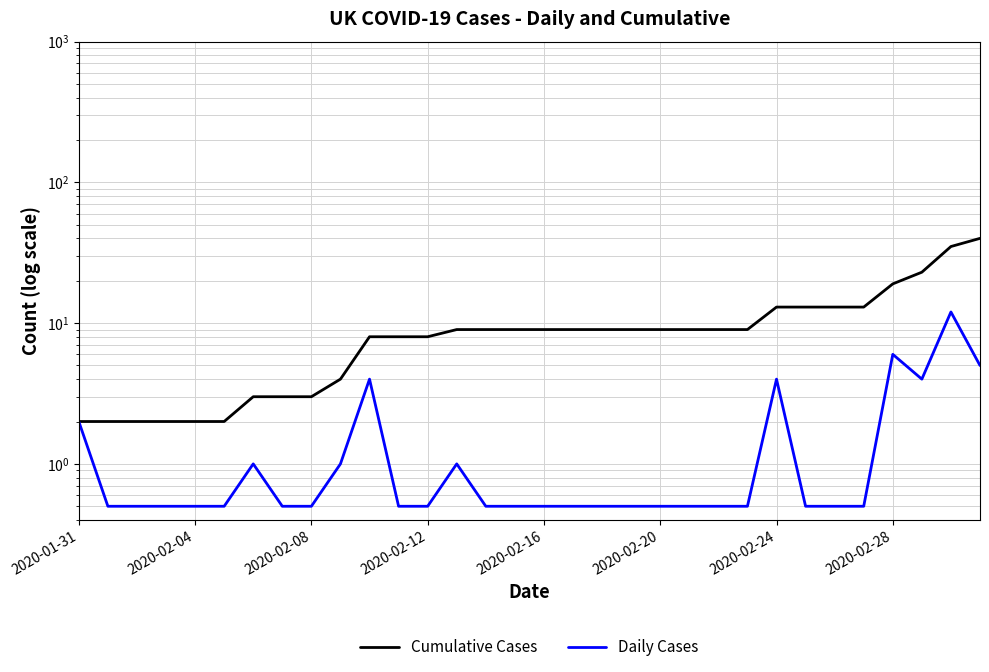

What is the minimum value for Daily Cases?

0.5